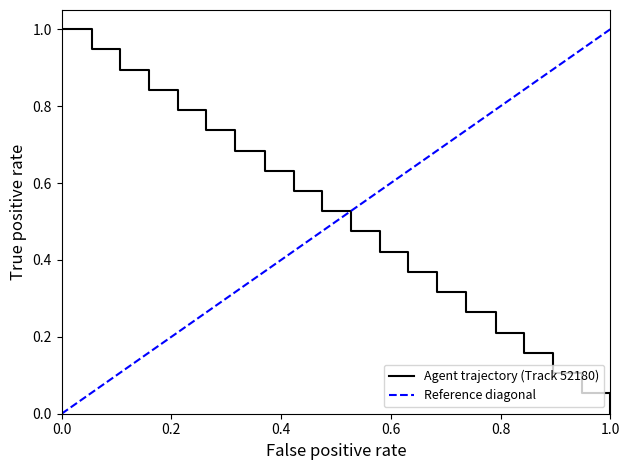

What is the difference between the maximum and minimum values?

1.0